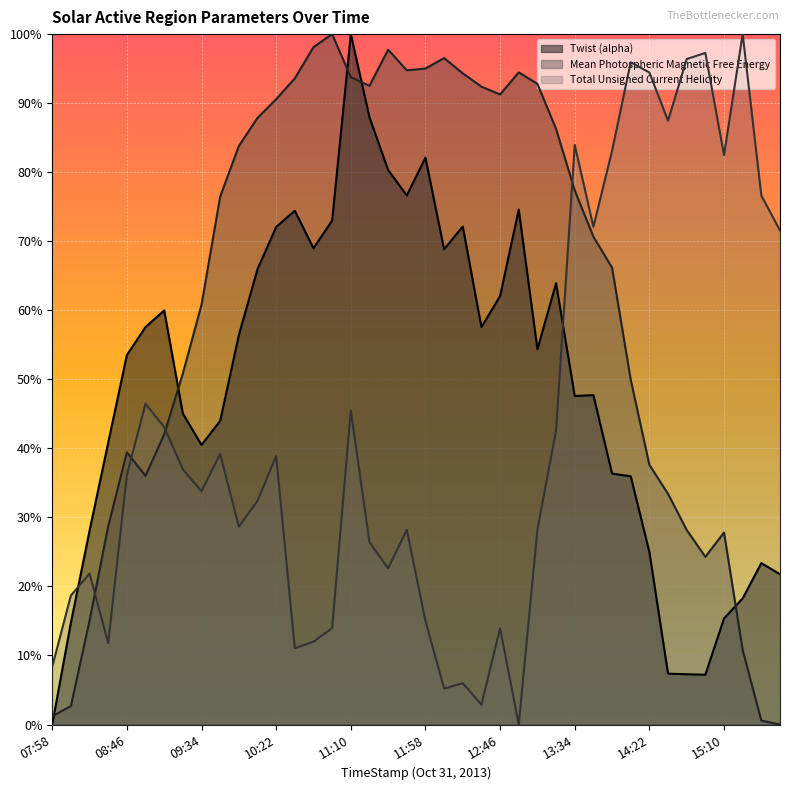

Rank the series by their average value, from lowest to highest.

Total Unsigned Current Helicity, Twist (alpha), Mean Photospheric Magnetic Free Energy